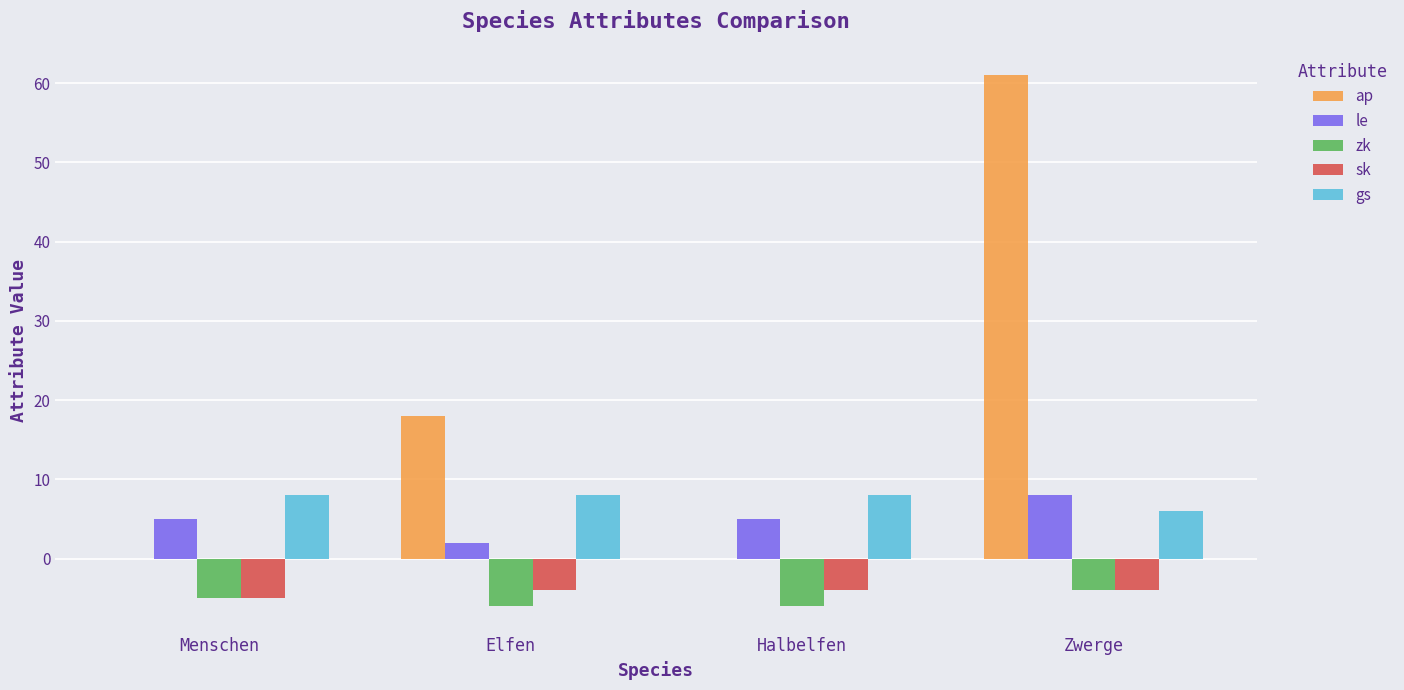

The value of le at Zwerge is 8. True or false?

True